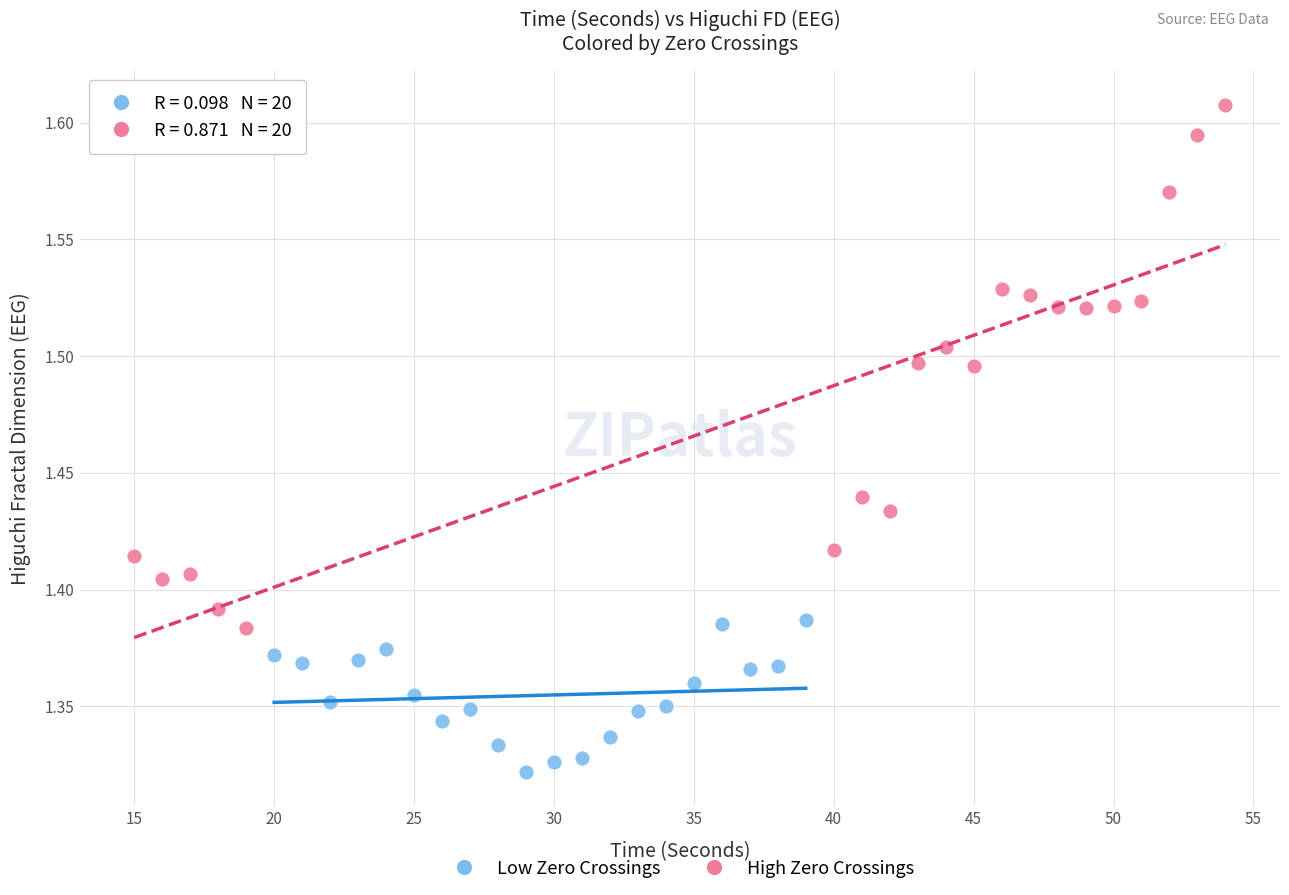

Which series reaches the maximum Y coordinate?

High Zero Crossings